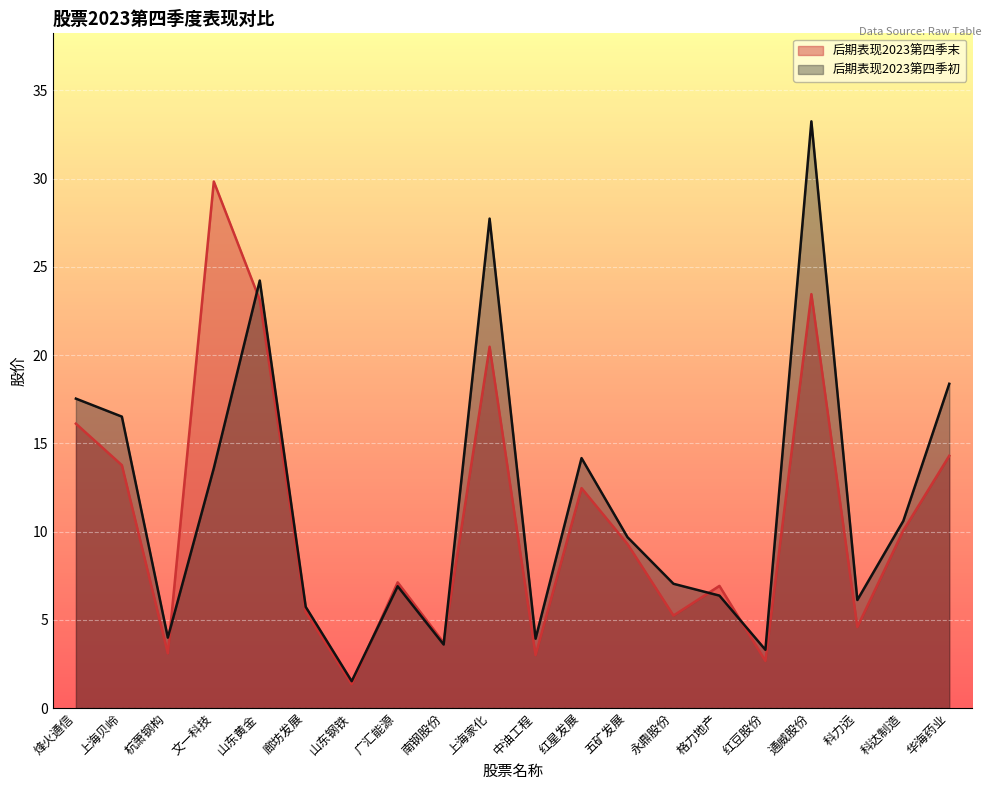

List the labels in order of 后期表现2023第四季初 value, smallest first.

山东钢铁, 红豆股份, 南钢股份, 中油工程, 杭萧钢构, 廊坊发展, 科力远, 格力地产, 广汇能源, 永鼎股份, 五矿发展, 科达制造, 文一科技, 红星发展, 上海贝岭, 烽火通信, 华海药业, 山东黄金, 上海家化, 通威股份